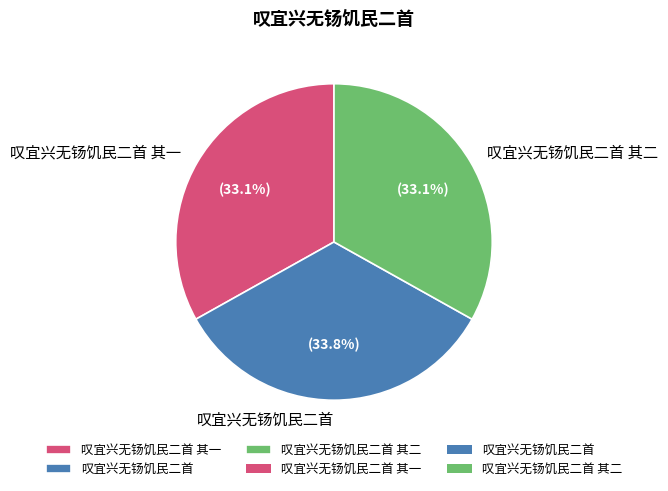

Which category has the biggest portion of the pie?

叹宜兴无钖饥民二首